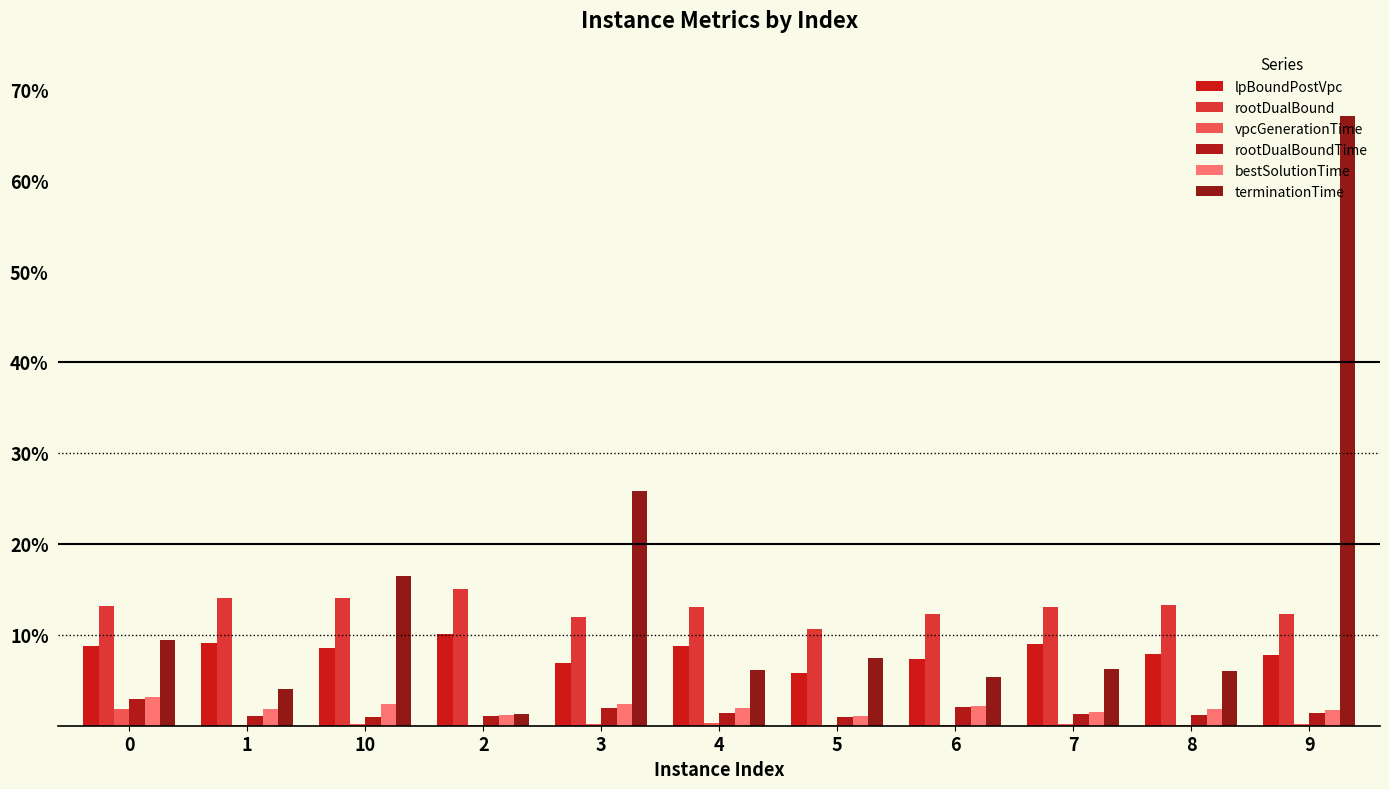

What is the average value of the terminationTime series?

14.1